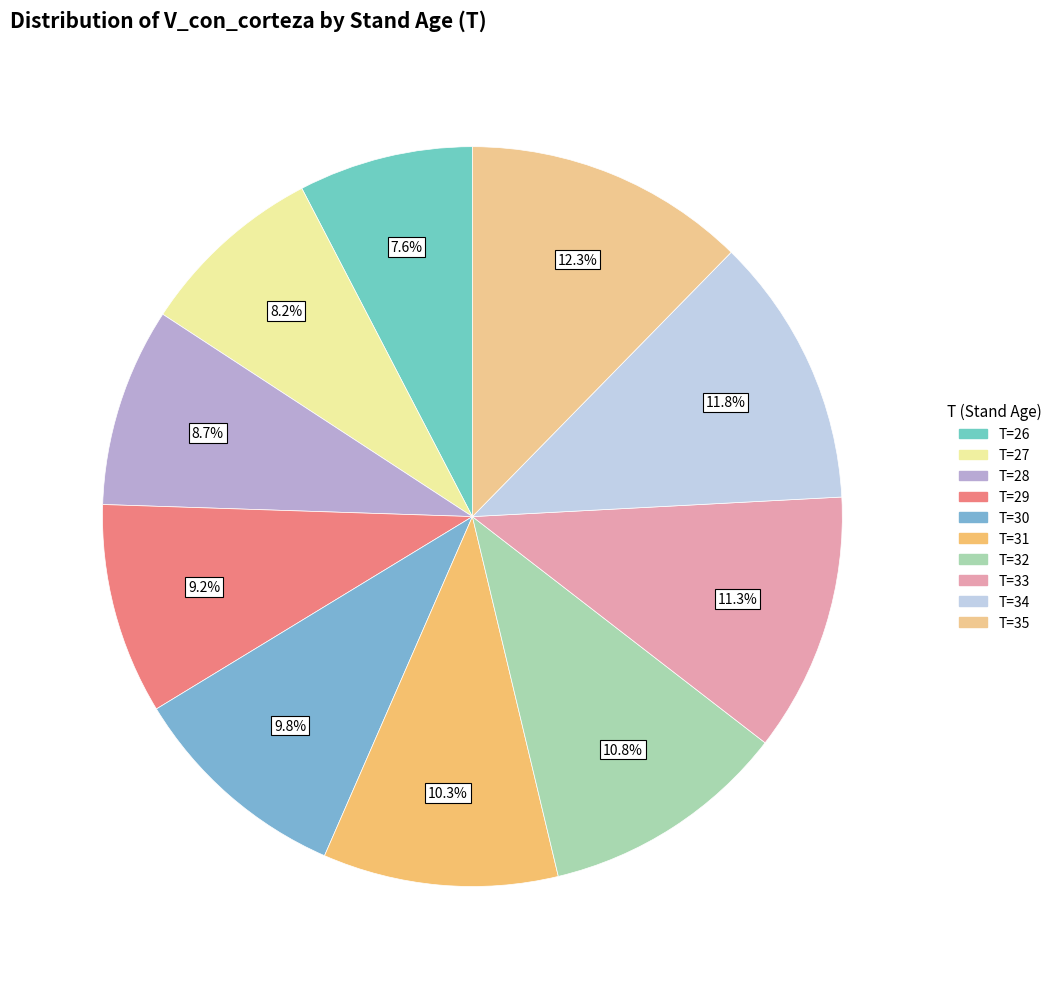

How many segments does this pie chart have?

10